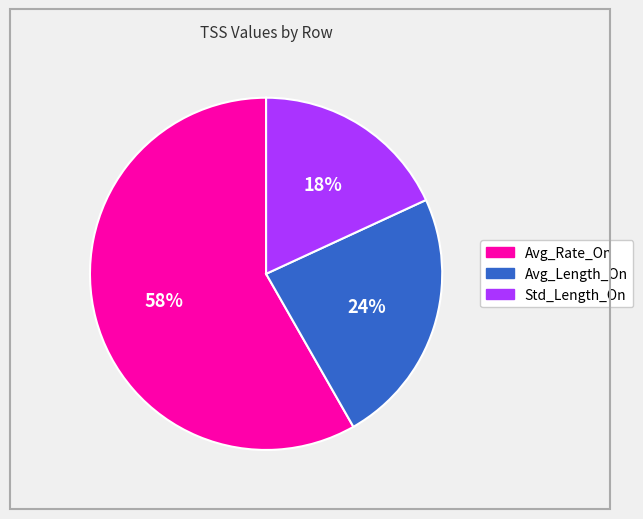

Which slice is the smallest?

Std_Length_On